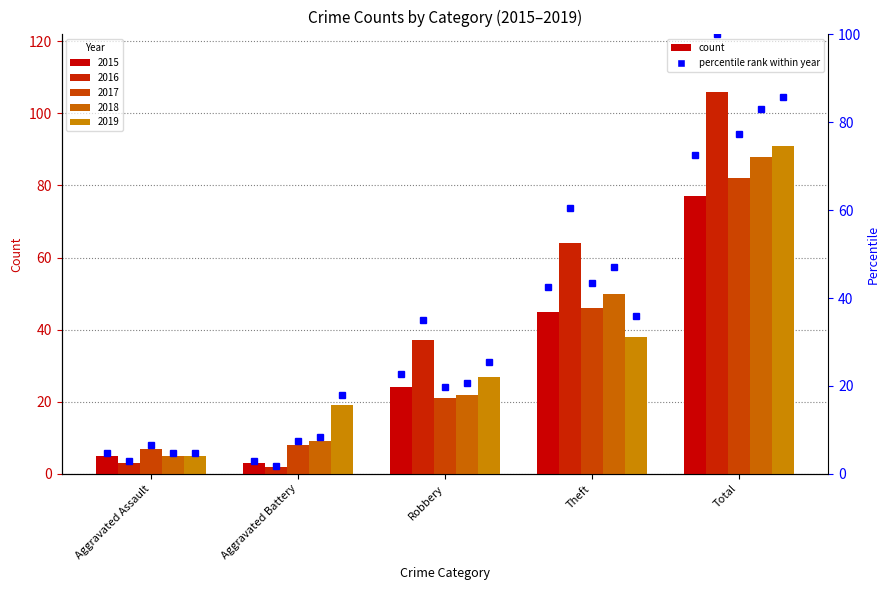

How many data points in 2018 pct are less than 20?

2